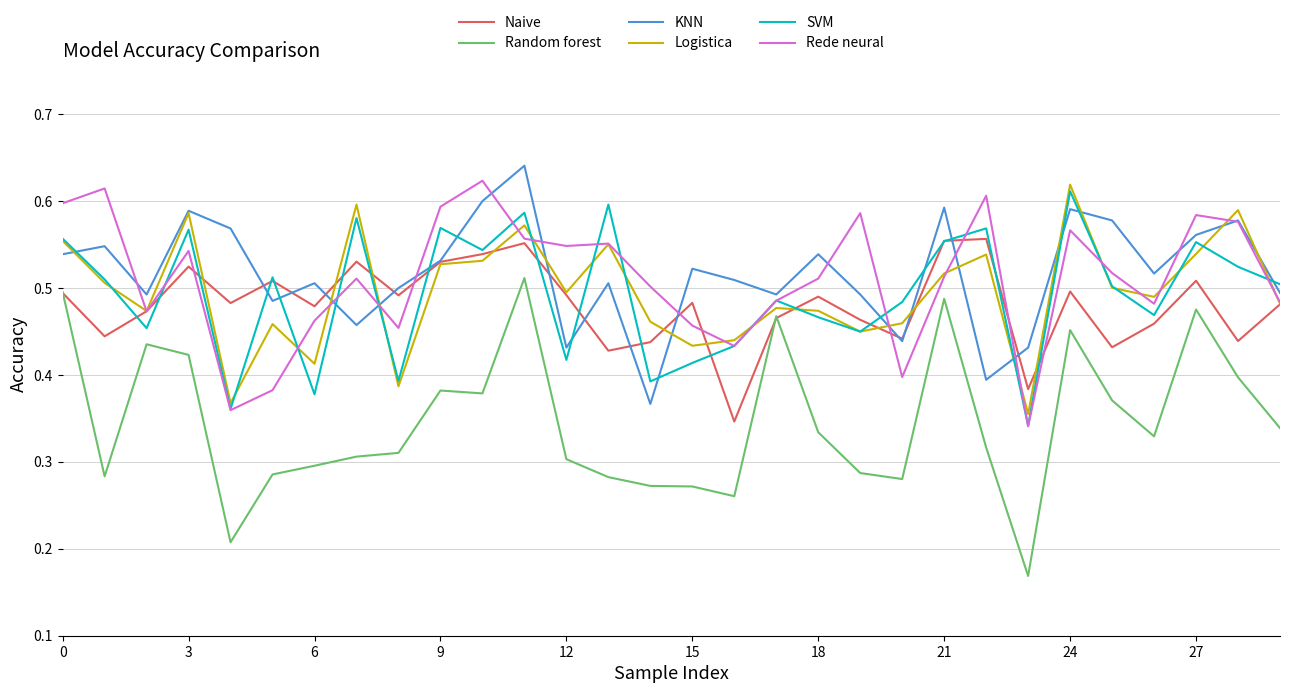

Which series has the largest range (max minus min)?

Random forest